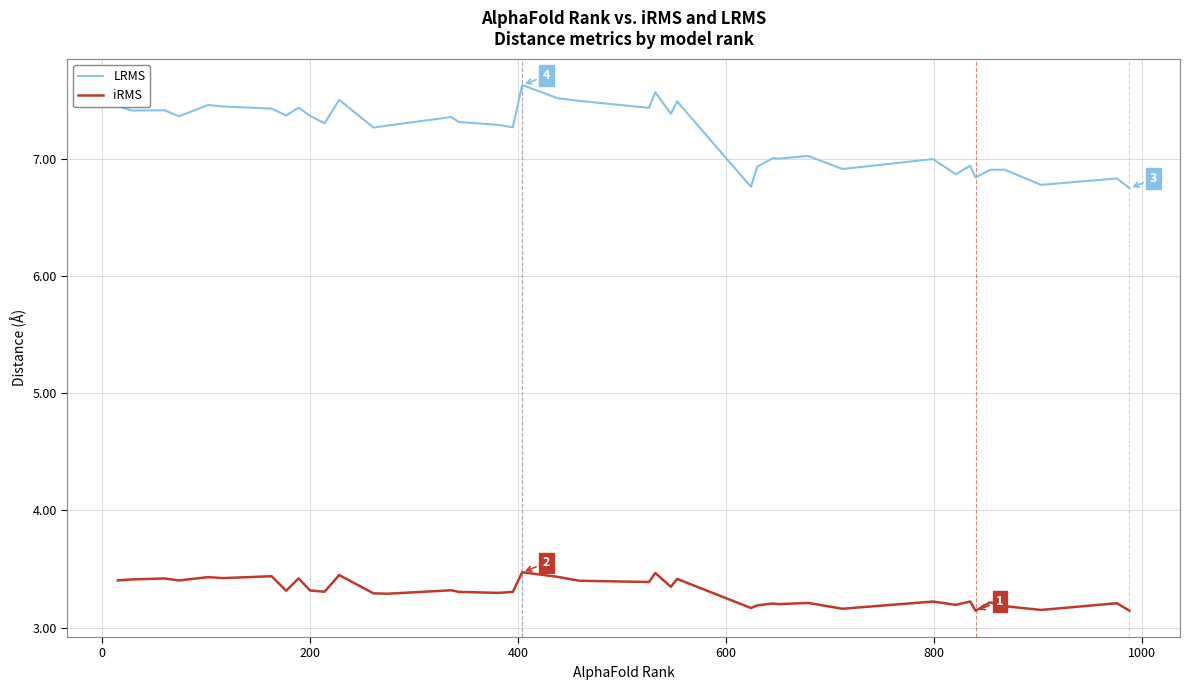

True or false: iRMS and LRMS cross at least once.

False